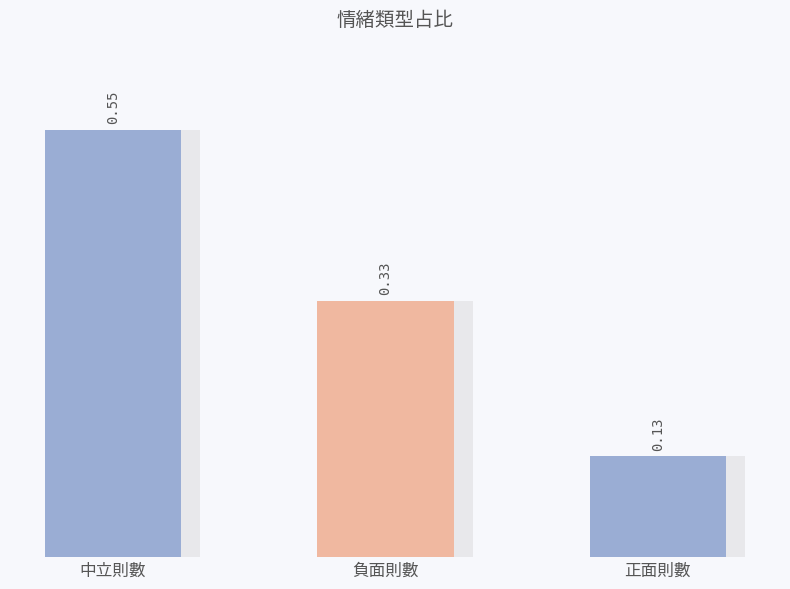

What is the difference between the maximum and minimum values?

0.4